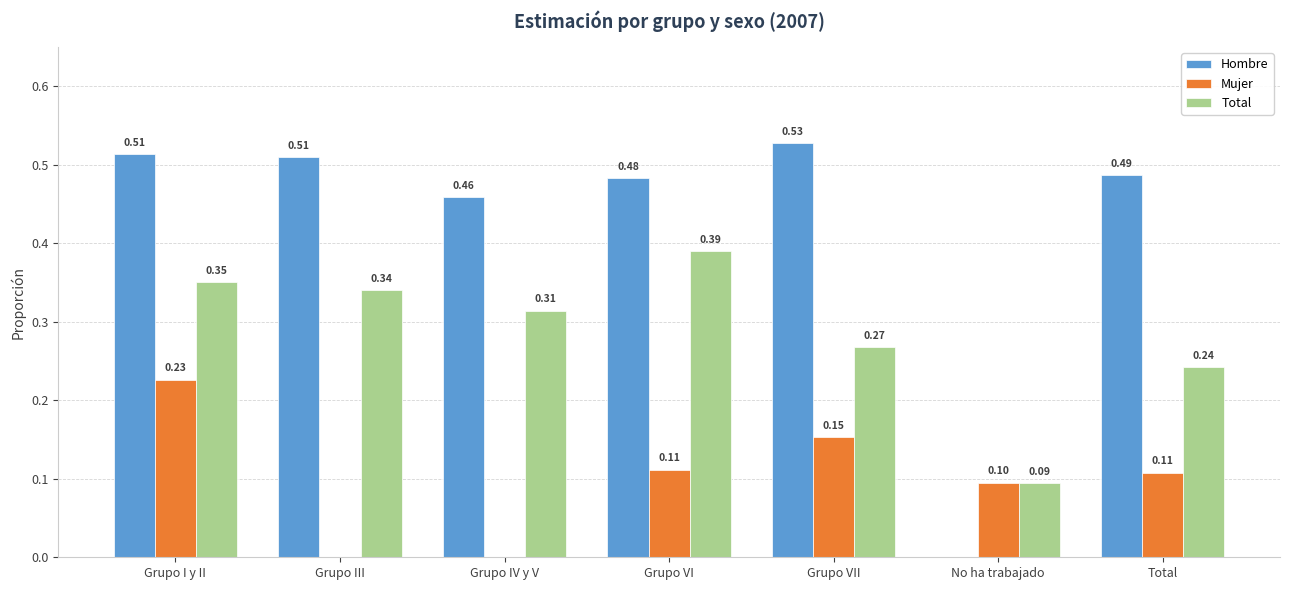

What is the sum of all Total values?

2.0